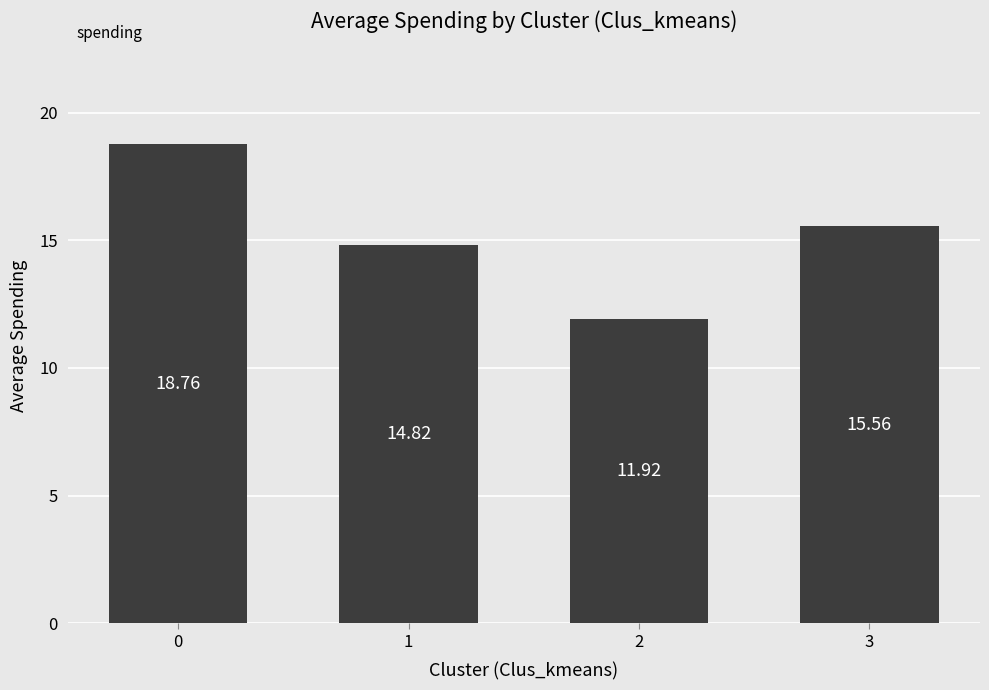

True or false: the data shows 11.9 at 2.

True